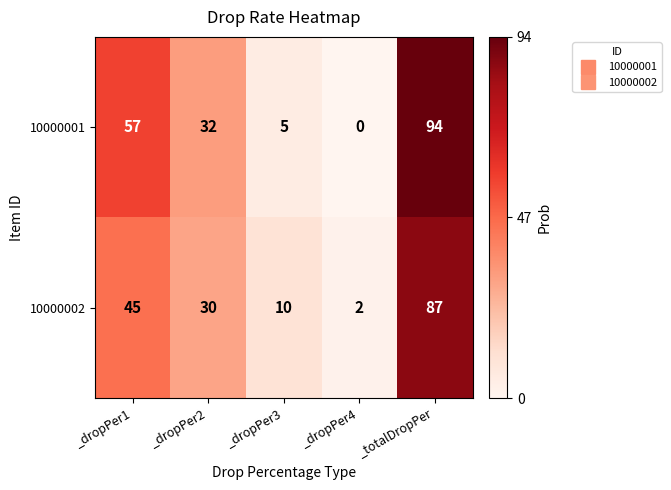

Which category has the lowest value across all series?

_dropPer4